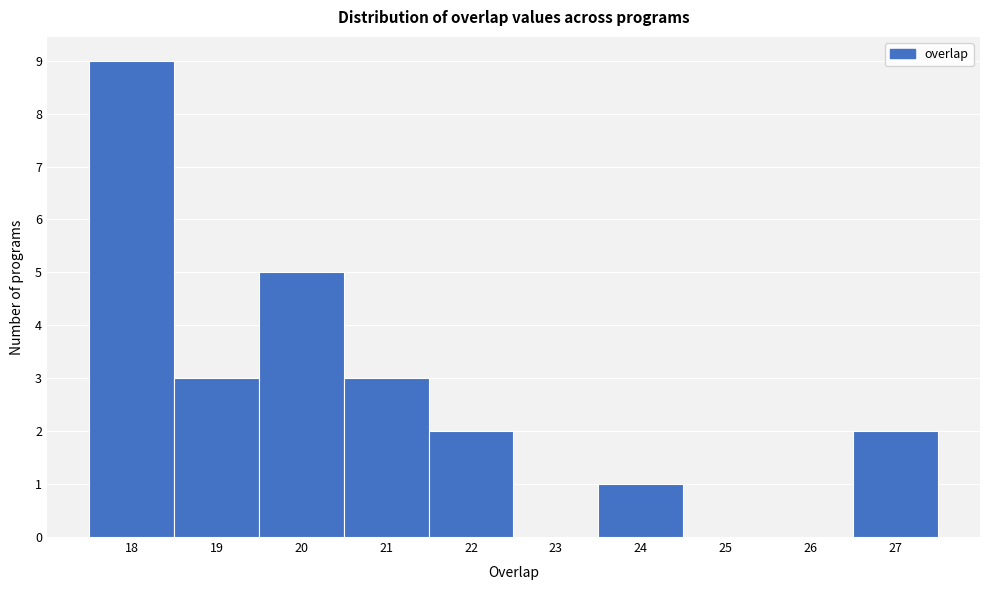

Reading left to right, transcribe this chart: for each bar, give the range it covers on the x-axis and its height. The values are not printed on the chart, so give them approximately, as read against the axis.

17.5 to 18.5: 9
18.5 to 19.5: 3
19.5 to 20.5: 5
20.5 to 21.5: 3
21.5 to 22.5: 2
22.5 to 23.5: 0
23.5 to 24.5: 1
24.5 to 25.5: 0
25.5 to 26.5: 0
26.5 to 27.5: 2